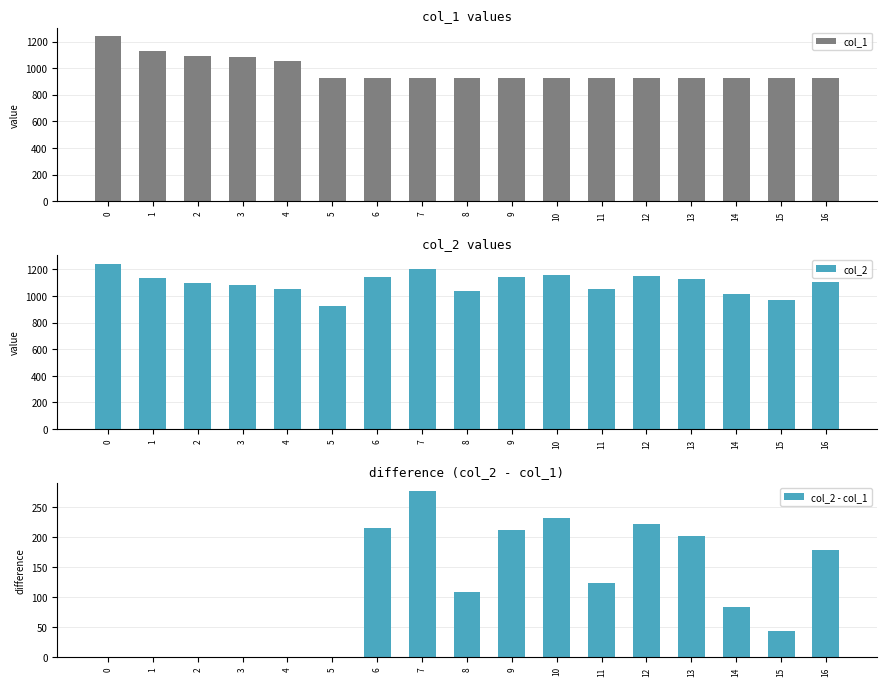

The col_1 series shows 460 at 5. True or false?

False